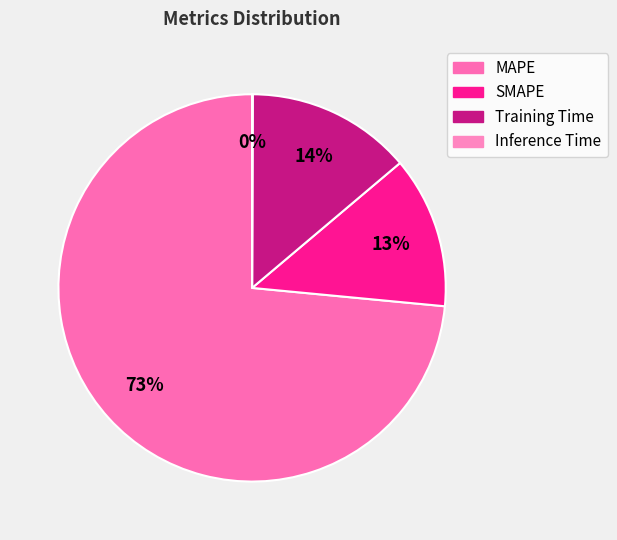

Which has a higher value, SMAPE or Training Time?

Training Time